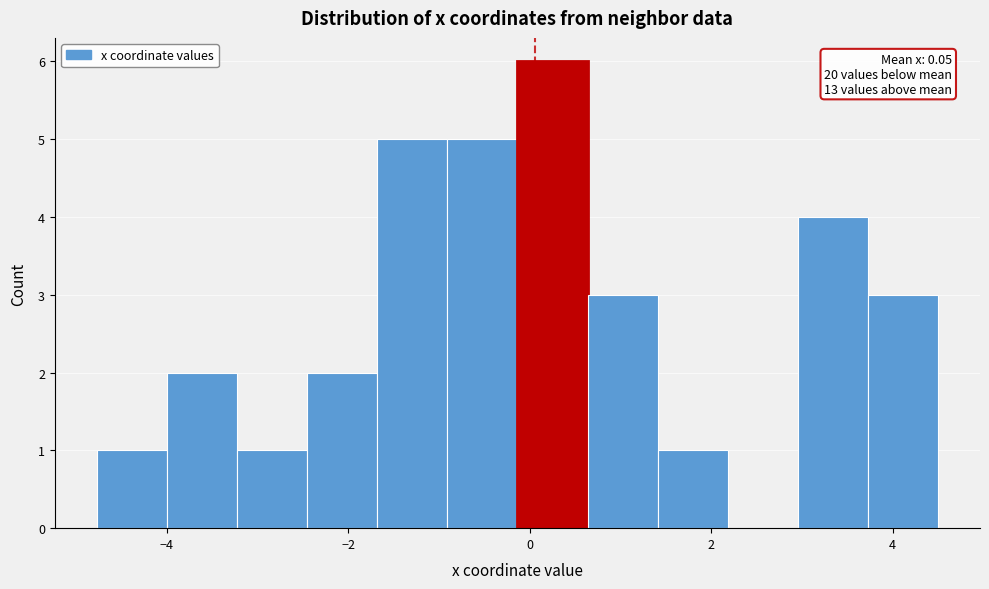

Around what value on the x-axis is the tallest bar? Give the approximate position of its centre, as read against the axis.

0.2